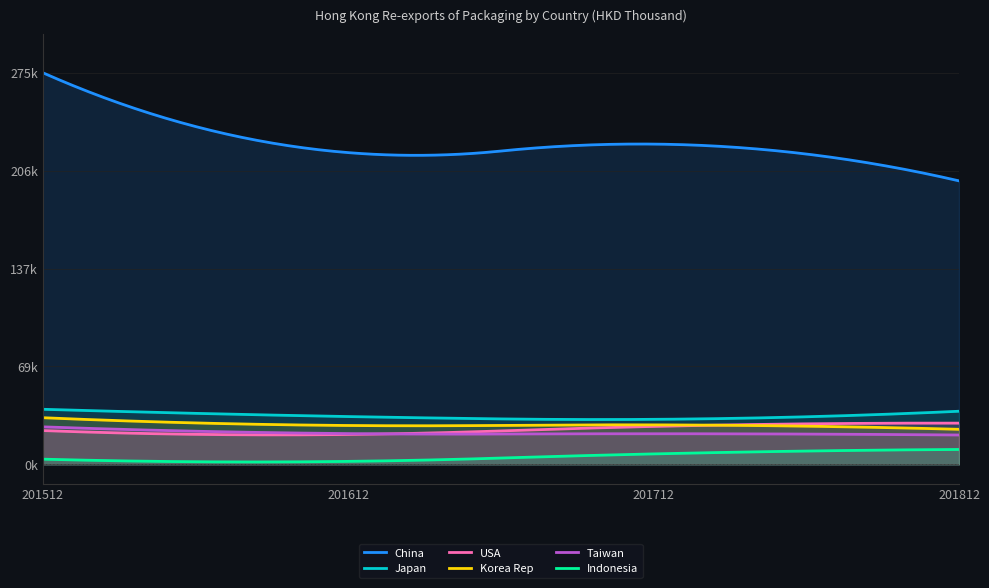

Reading right to left, list all the values displayed in this chart.

China: 201812=198851.1	201712=224641.5	201612=218664.5	201512=274704.3
Japan: 201812=37263.0	201712=31578.9	201612=33532.6	201512=38633.0
USA: 201812=28919.2	201712=26614.8	201612=20975.8	201512=23717.4
Korea Rep: 201812=24592.4	201712=27705.7	201612=27264.1	201512=32722.3
Taiwan: 201812=20597.7	201712=21480.7	201612=21576.1	201512=26310.8
Indonesia: 201812=10455.0	201712=7342.2	201612=2095.2	201512=3651.3